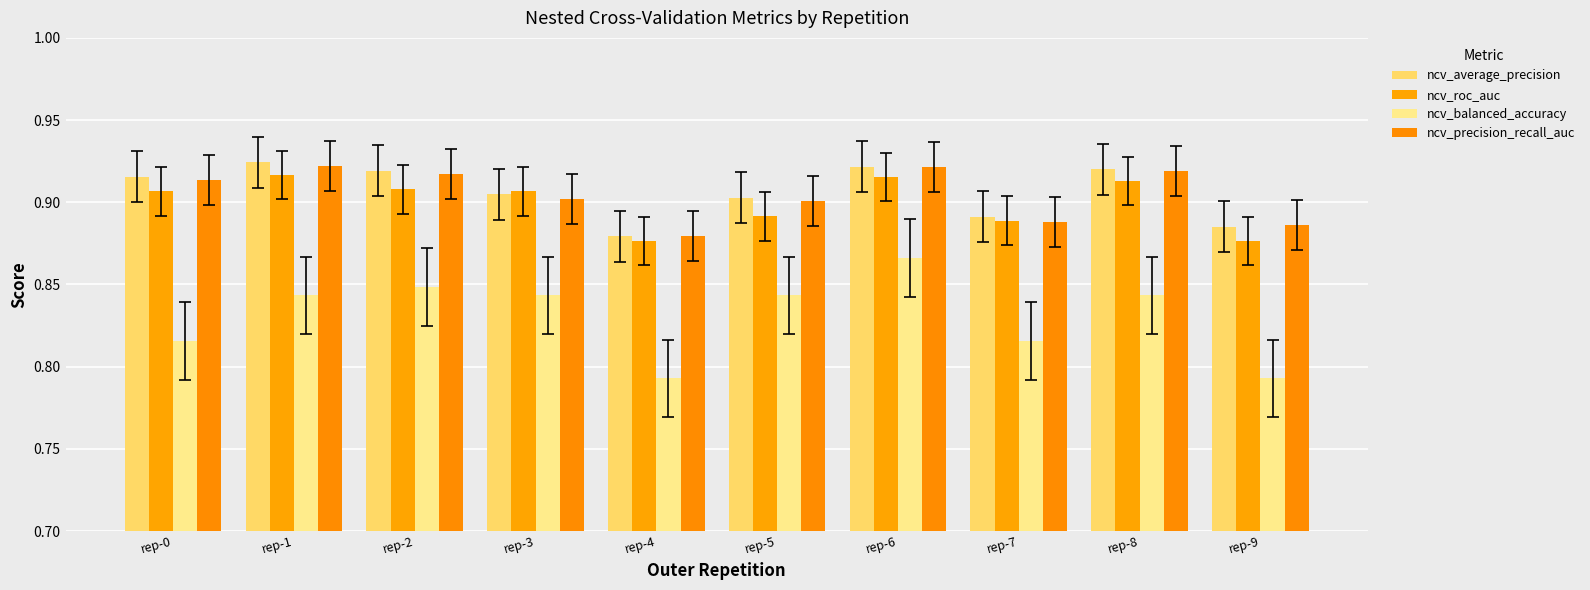

Which category has the lowest value in the ncv_roc_auc series?

rep-4